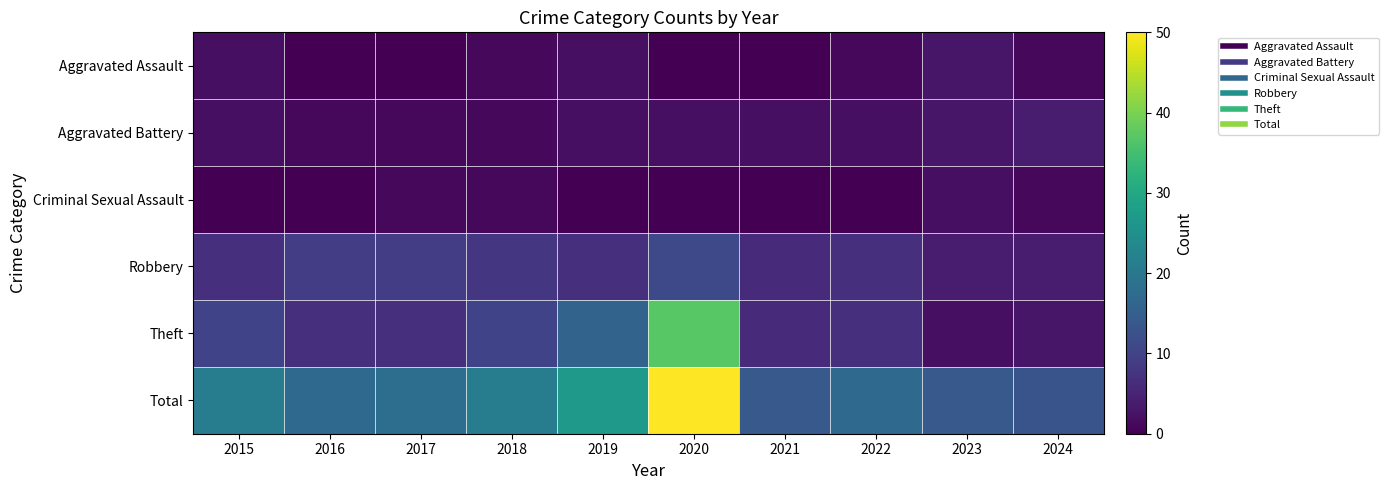

What is the difference between the highest and lowest values at 2017?

18